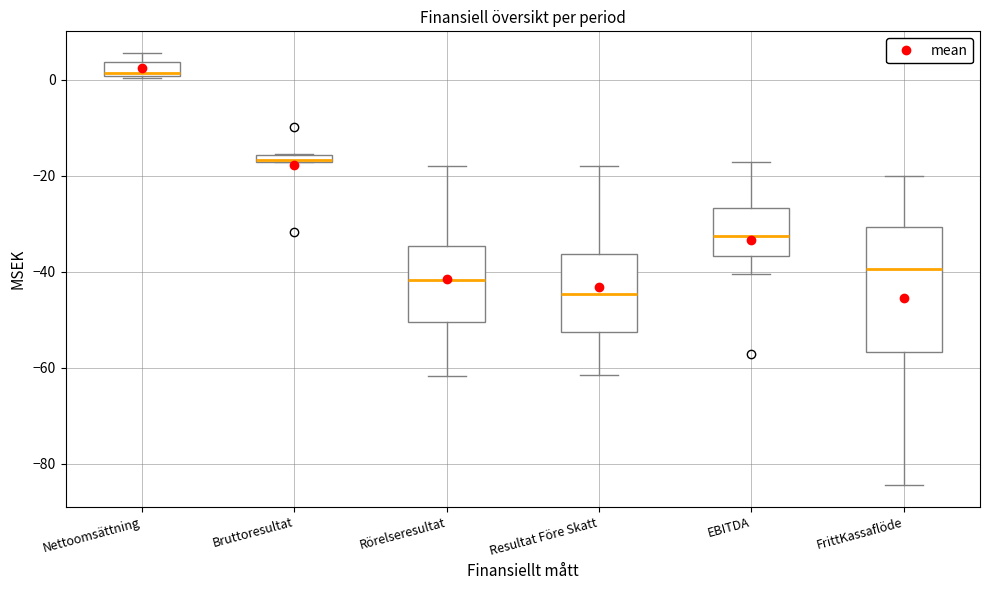

Which box is the tallest, from its lower edge to its upper edge?

FrittKassaflöde